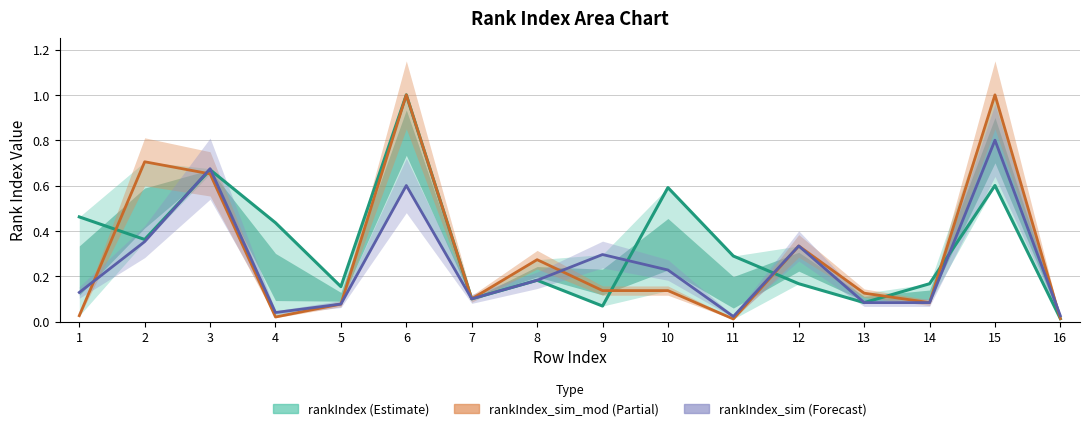

Reading right to left, list all the values displayed in this chart.

rankIndex: 16=0.0	15=0.6	14=0.2	13=0.1	12=0.2	11=0.3	10=0.6	9=0.1	8=0.2	7=0.1	6=1.0	5=0.2	4=0.4	3=0.7	2=0.4	1=0.5
rankIndex_sim_mod: 16=0.0	15=1.0	14=0.1	13=0.1	12=0.3	11=0.0	10=0.1	9=0.1	8=0.3	7=0.1	6=1.0	5=0.1	4=0.0	3=0.7	2=0.7	1=0.0
rankIndex_sim: 16=0.0	15=0.8	14=0.1	13=0.1	12=0.3	11=0.0	10=0.2	9=0.3	8=0.2	7=0.1	6=0.6	5=0.1	4=0.0	3=0.7	2=0.4	1=0.1